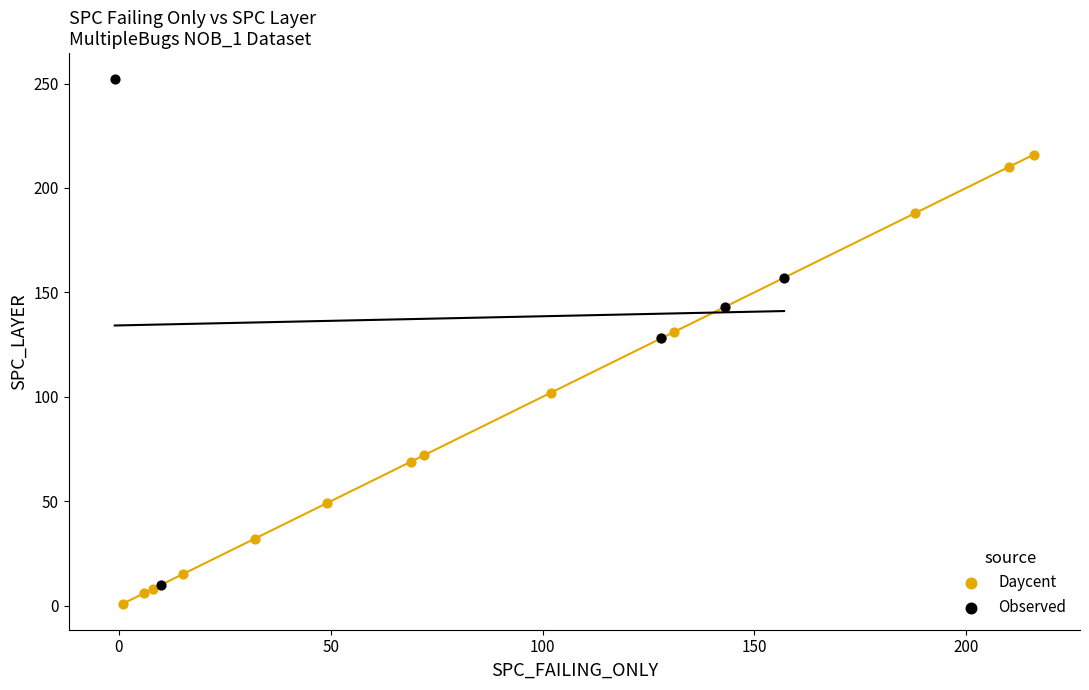

Which series has the widest spread of Y values?

Observed